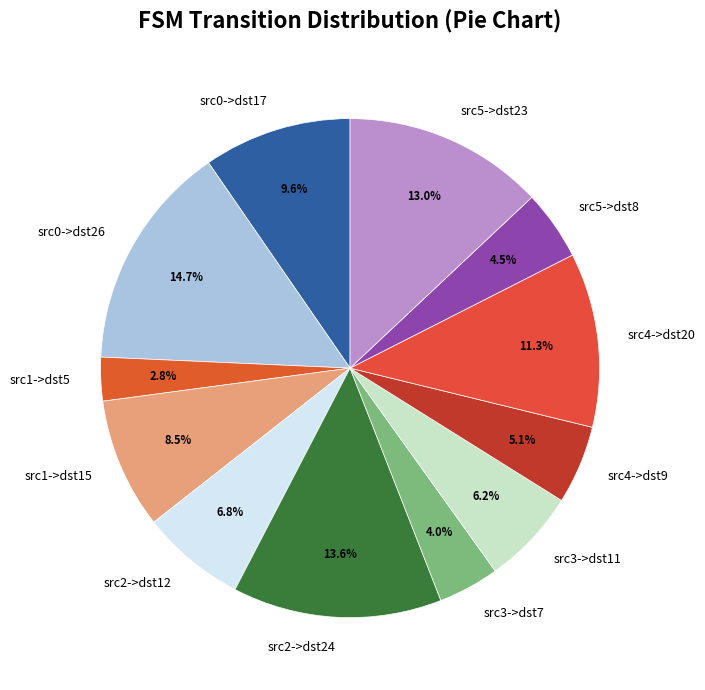

How many segments does this pie chart have?

12